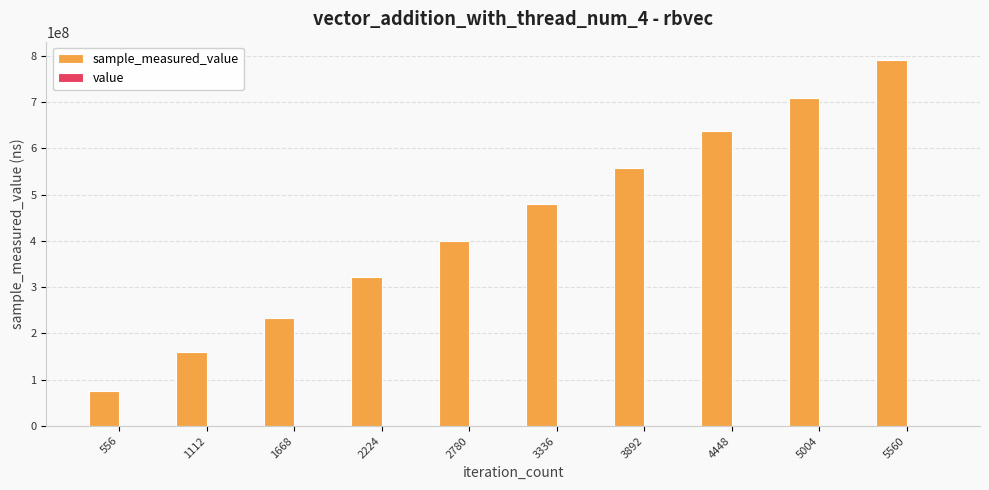

At which category is the sum across all series the highest?

5560